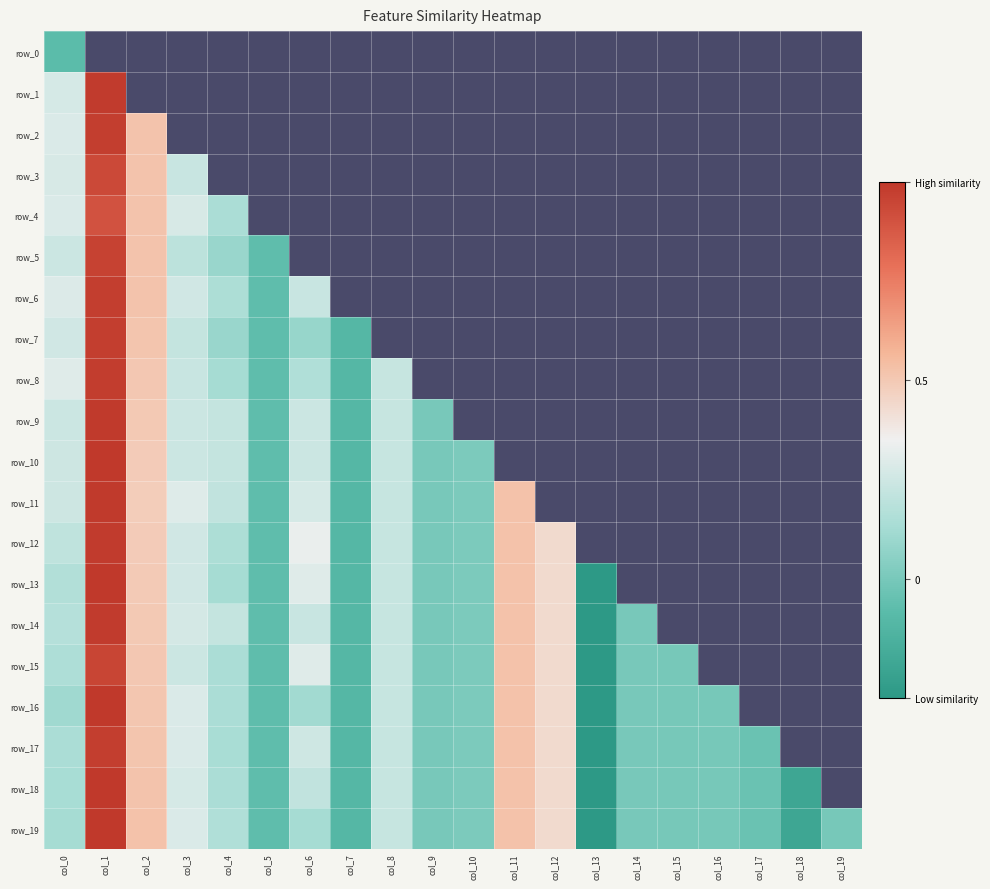

What is the average value of the row_1 series?

-0.2